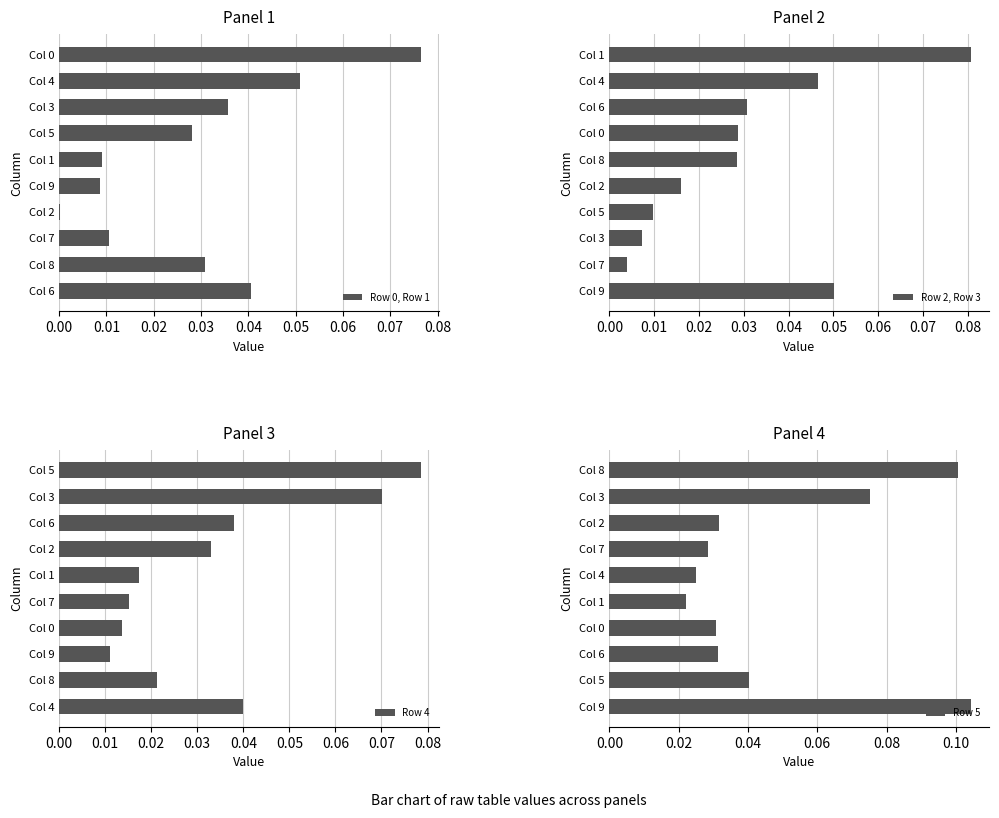

What are all the series names shown in the legend?

Row 0, Row 1, Row 2, Row 3, Row 4, Row 5